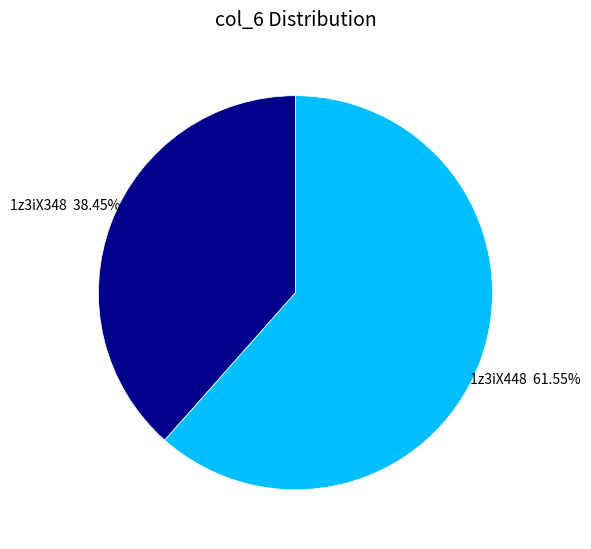

True or false: 1z3iX448 accounts for 62% of the total.

True